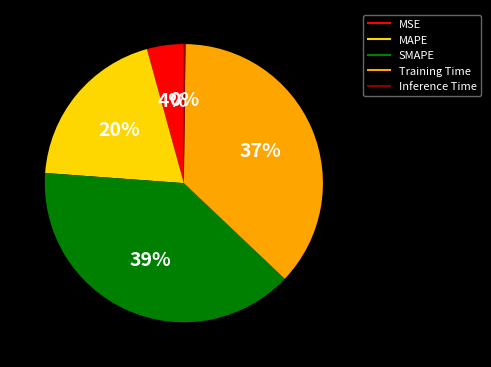

Is it true that Training Time is 37% of the pie?

True